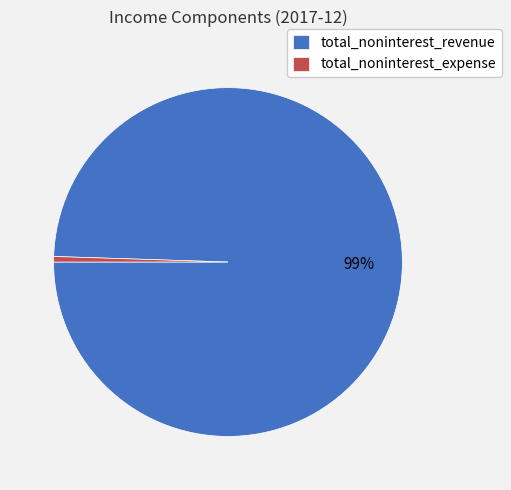

What is the smallest slice in the pie chart?

total_noninterest_expense